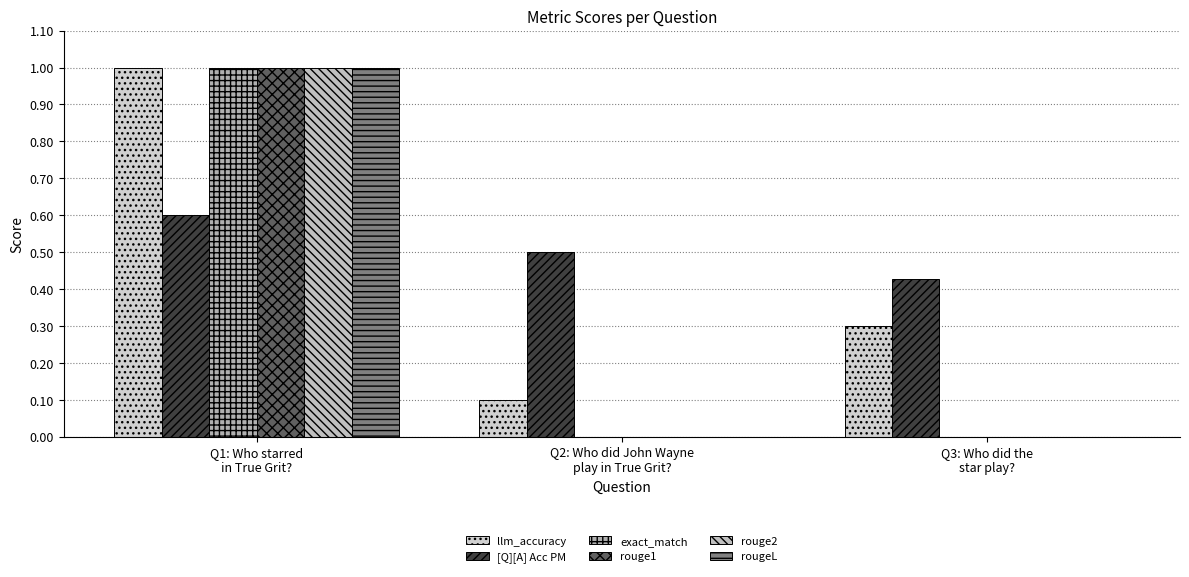

What is the sum of all rouge1 values?

1.0